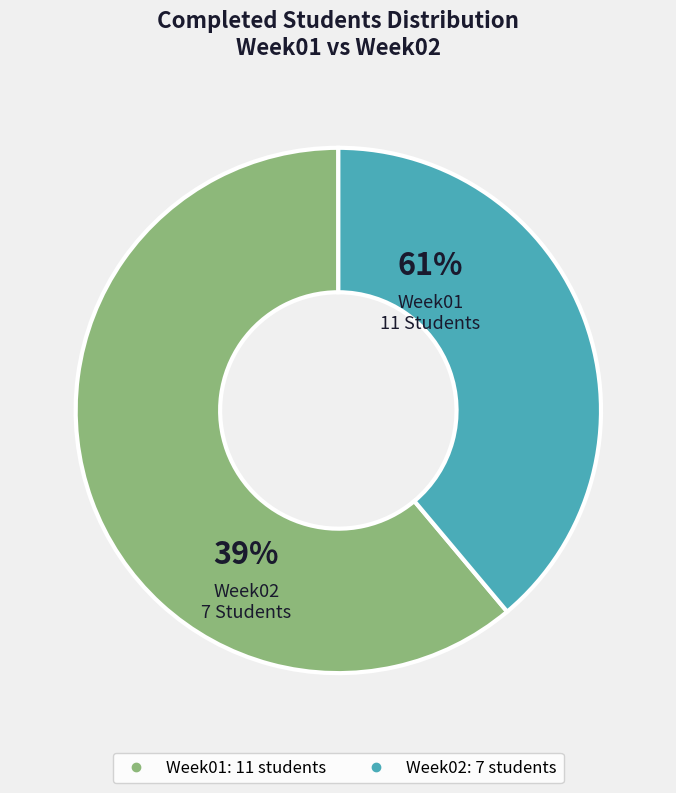

How many segments does this pie chart have?

2